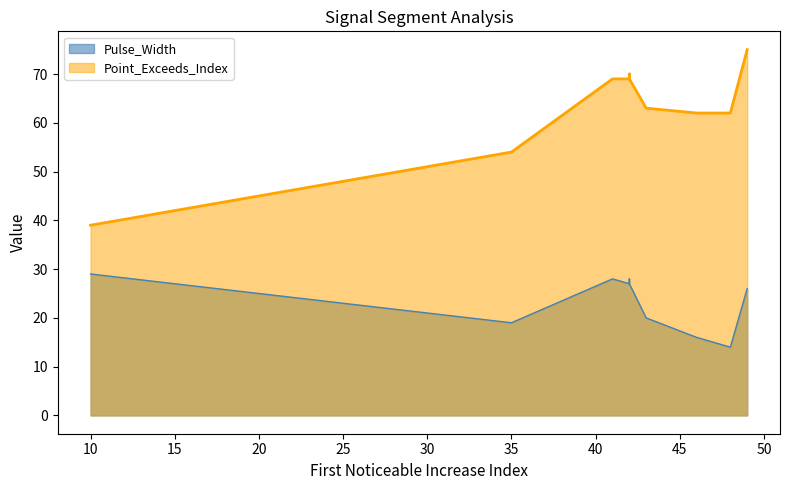

Which series has the largest total across all categories?

Point_Exceeds_Index